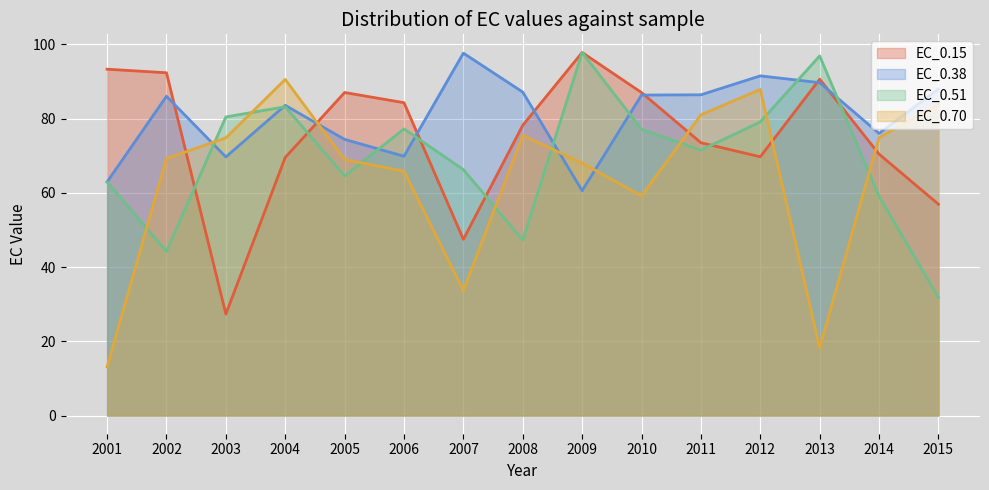

List the series in order of their overall mean, highest first.

EC_0.38, EC_0.15, EC_0.51, EC_0.70